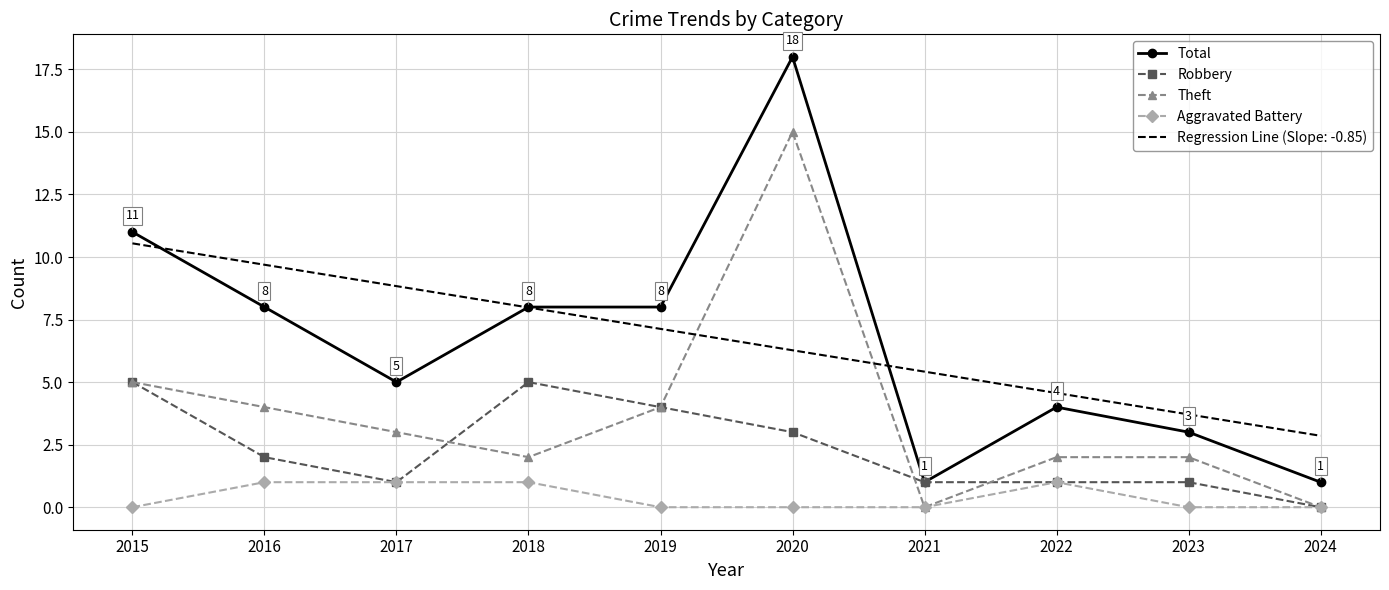

At which category is the sum across all series the highest?

2020